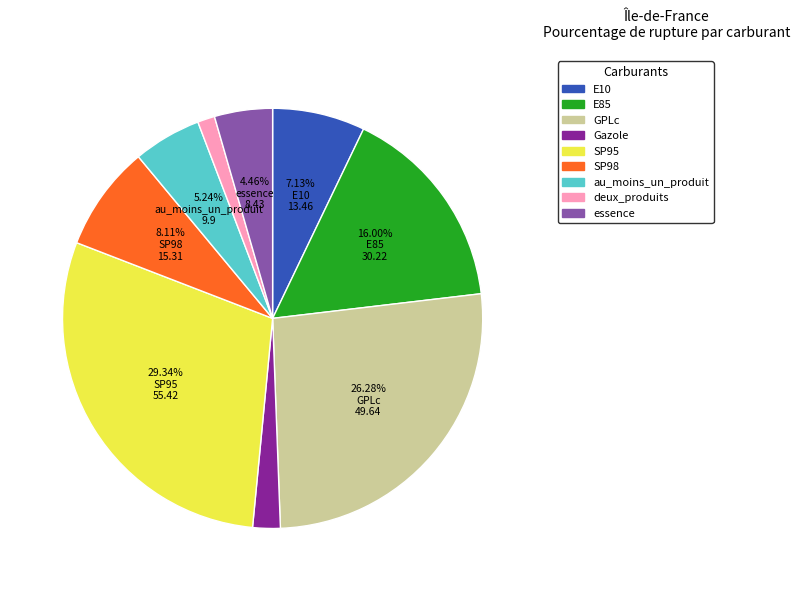

Count the number of slices in the pie.

9